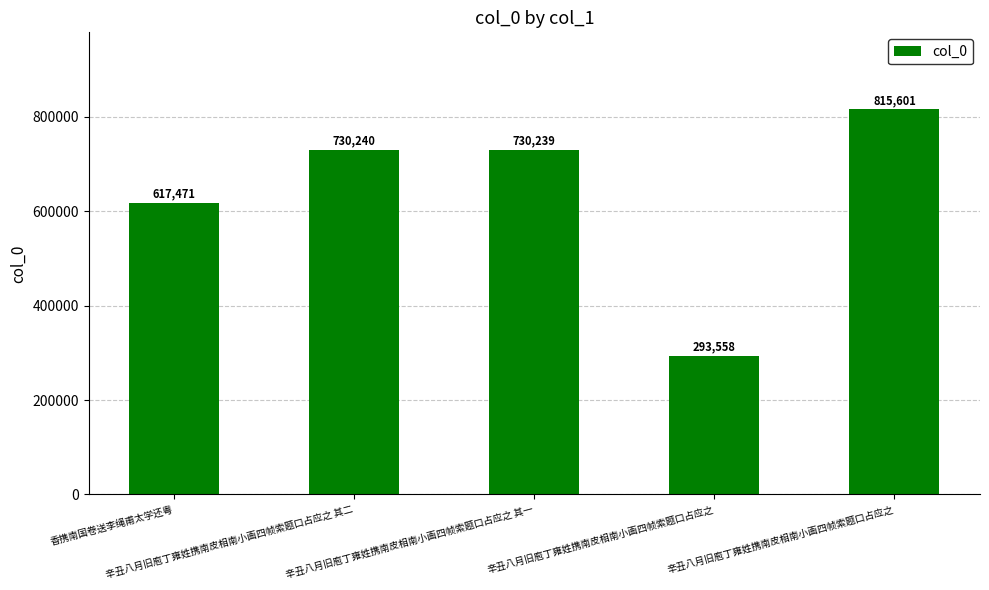

What is the maximum value shown in the chart?

815601